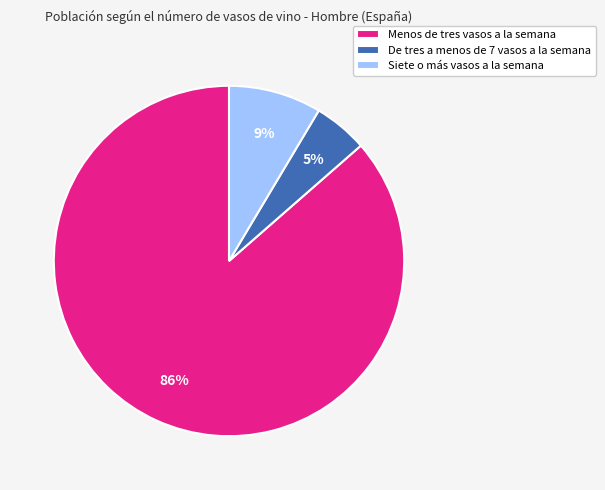

Combined, do De tres a menos de 7 vasos a la semana and Menos de tres vasos a la semana account for over 50%?

Yes